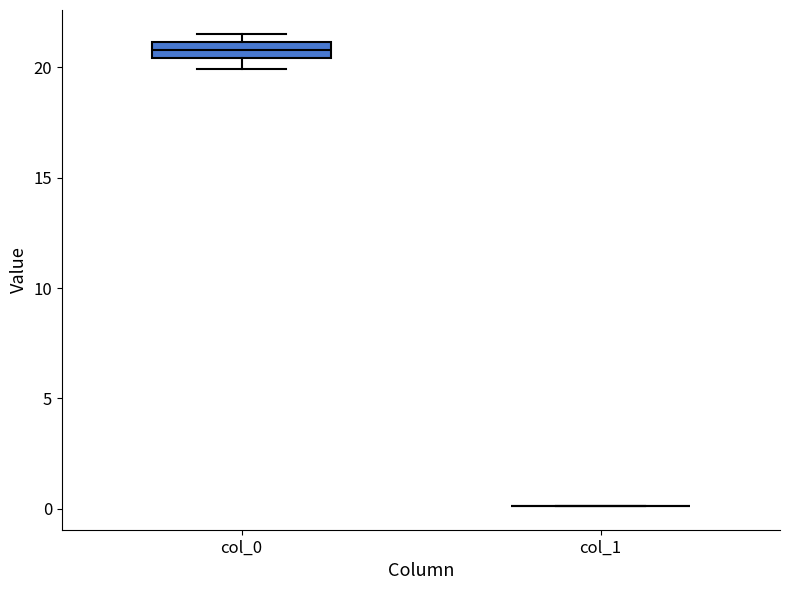

Which box is the tallest, from its lower edge to its upper edge?

col_0